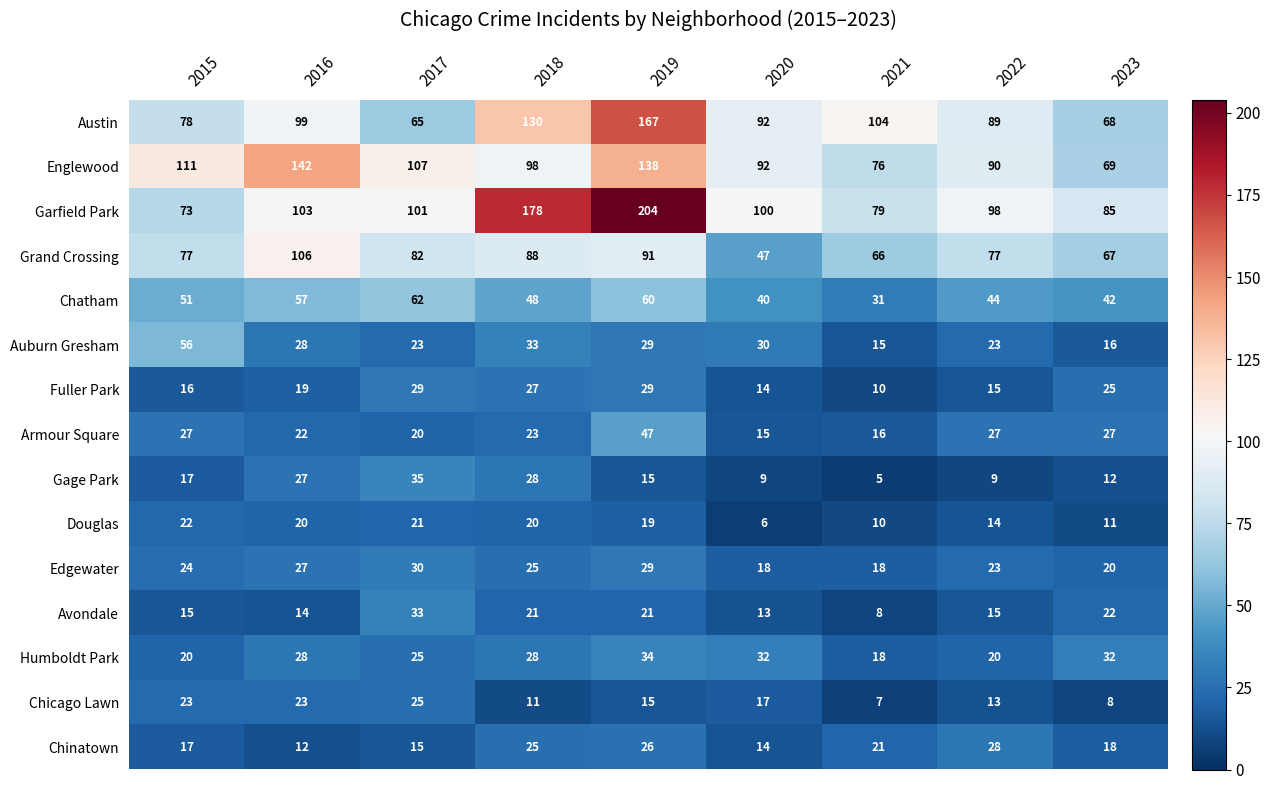

What is the spread (max minus min) of values at 2017?

92